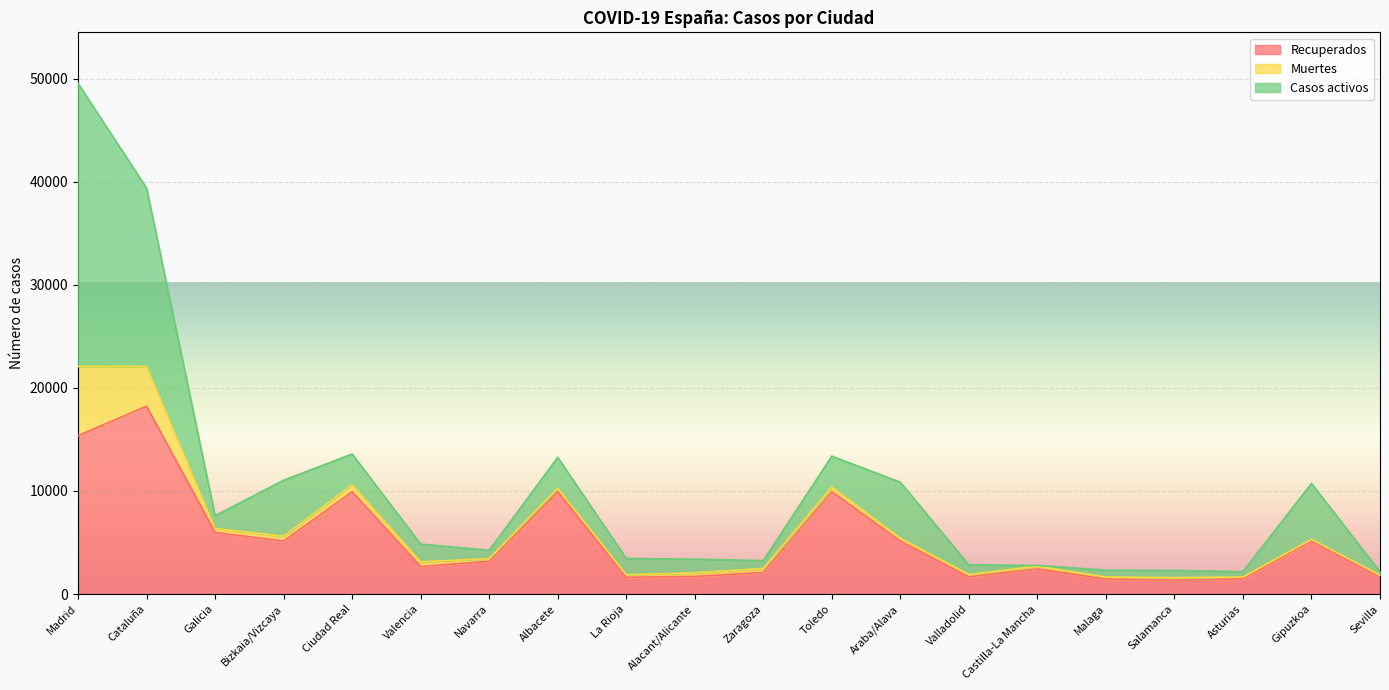

Which series has the largest range (max minus min)?

Casos activos